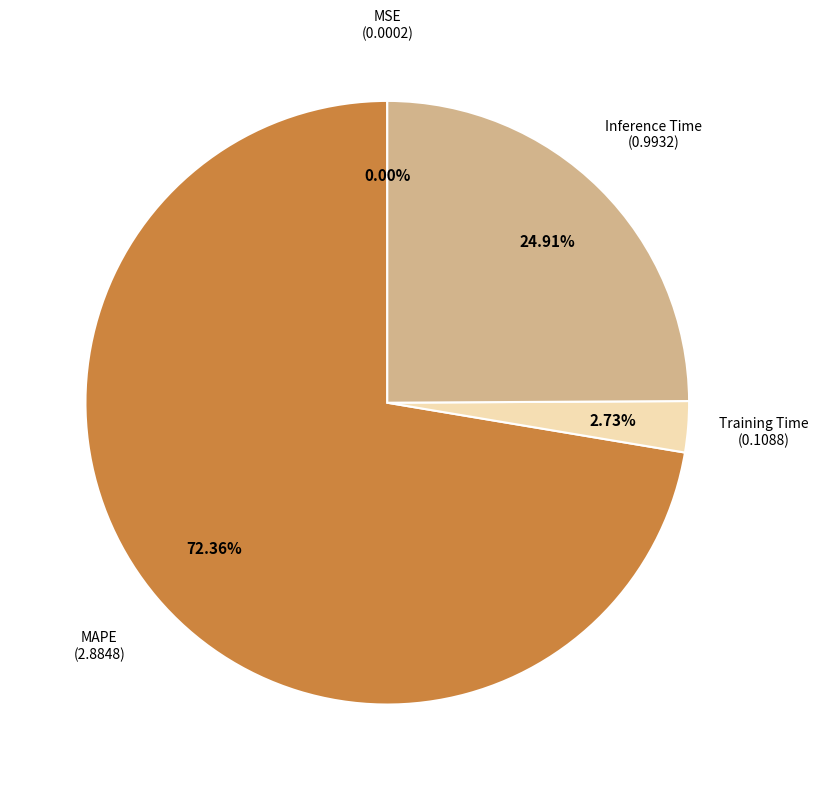

Is there any slice that represents more than half of the pie?

Yes